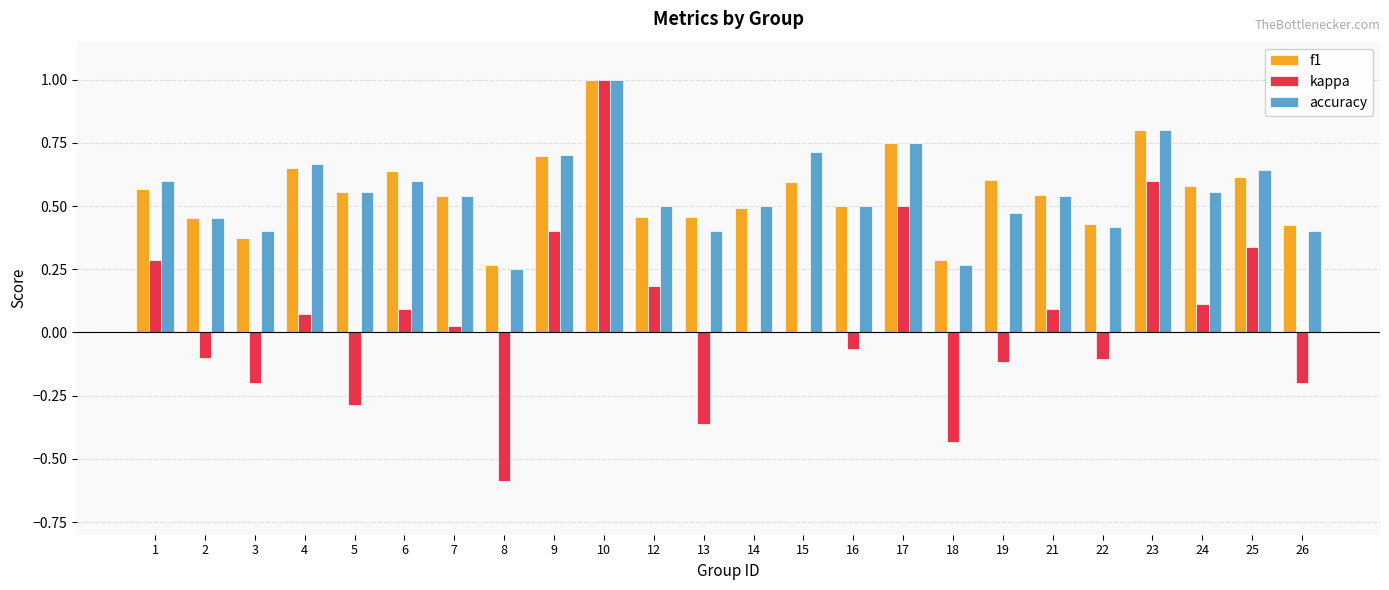

What is the total value across all series at 16?

0.9